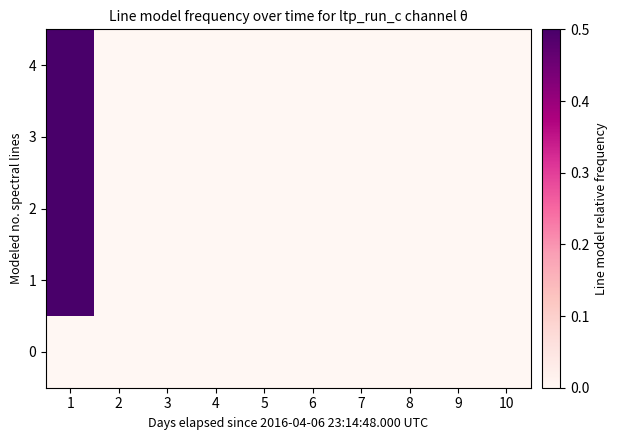

Reading left to right, what are all the values shown in this chart?

0: 1=0.0	2=0.0	3=0.0	4=0.0	5=0.0	6=0.0	7=0.0	8=0.0	9=0.0	10=0.0
1: 1=0.8	2=0.0	3=0.0	4=0.0	5=0.0	6=0.0	7=0.0	8=0.0	9=0.0	10=0.0
2: 1=5.1	2=0.0	3=0.0	4=0.0	5=0.0	6=0.0	7=0.0	8=0.0	9=0.0	10=0.0
3: 1=9.6	2=0.0	3=0.0	4=0.0	5=0.0	6=0.0	7=0.0	8=0.0	9=0.0	10=0.0
4: 1=10.1	2=0.0	3=0.0	4=0.0	5=0.0	6=0.0	7=0.0	8=0.0	9=0.0	10=0.0